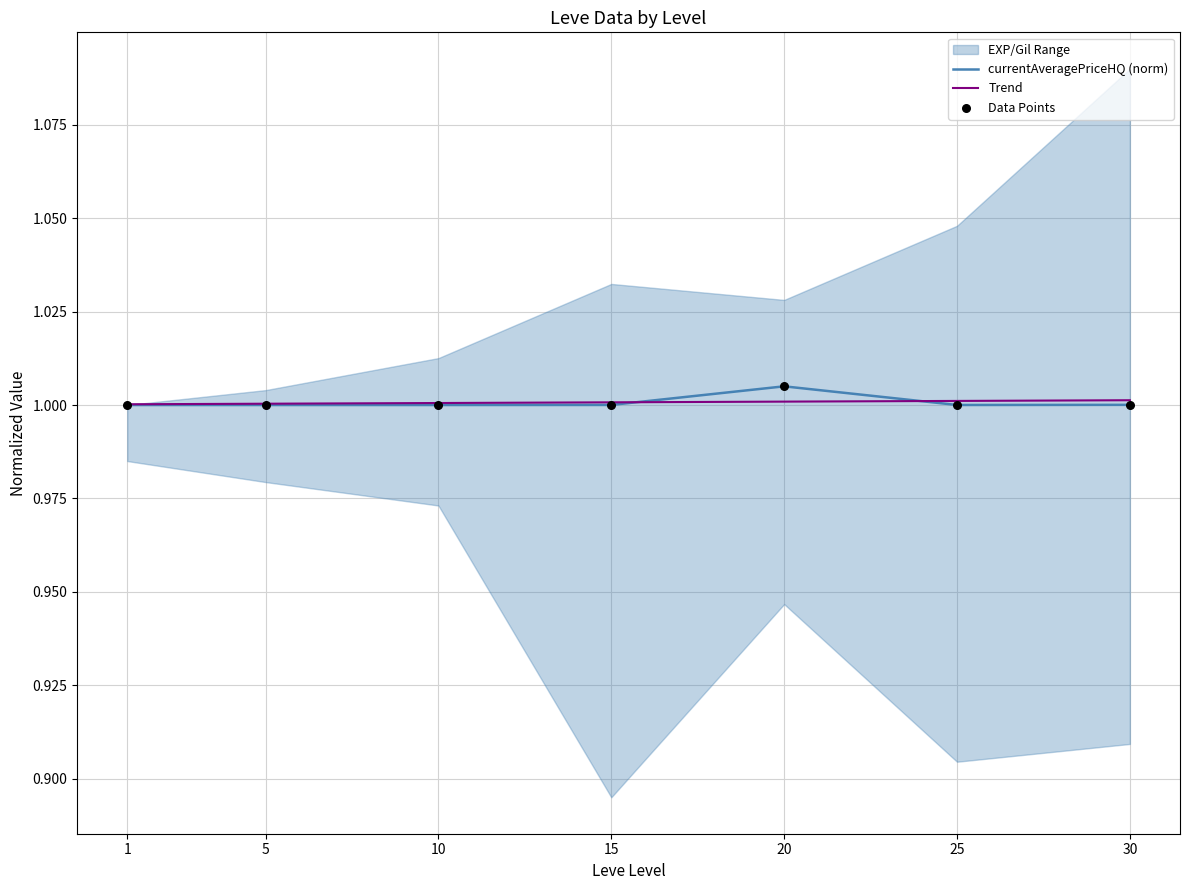

The value of currentAveragePriceHQ (norm) at 25 is 1.4. True or false?

False